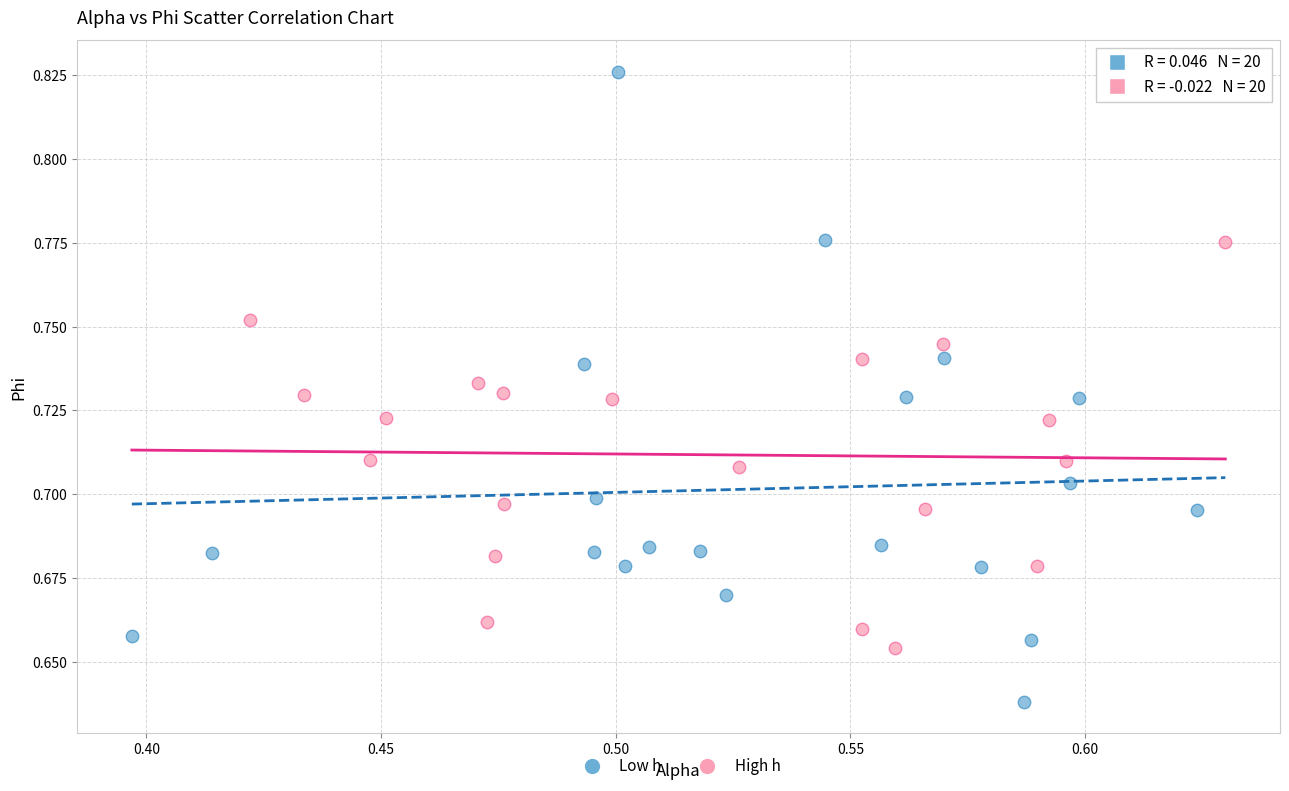

Which series reaches the minimum Y coordinate?

Low h